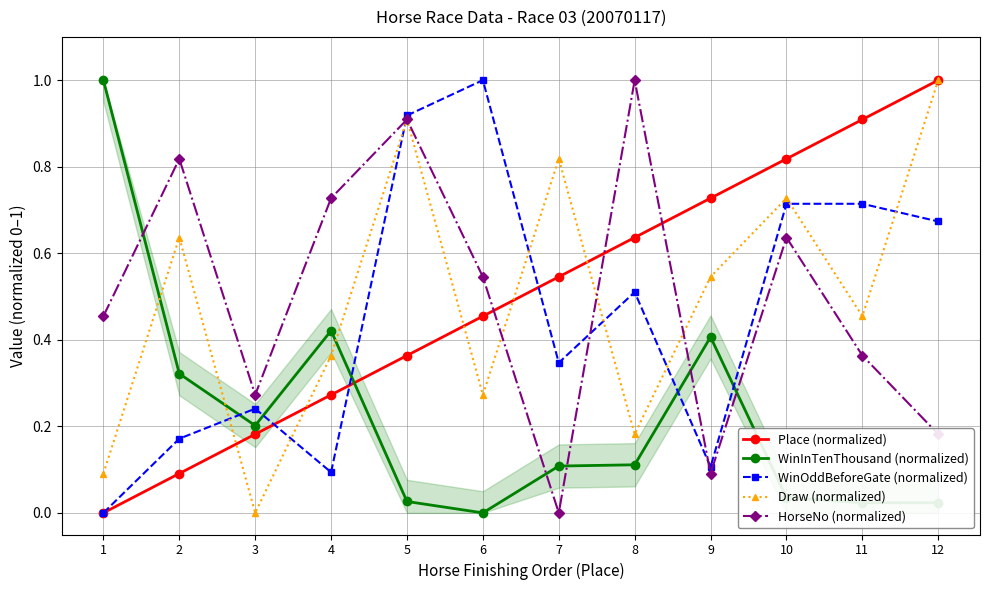

How many positive values does the Place (normalized) series have?

11